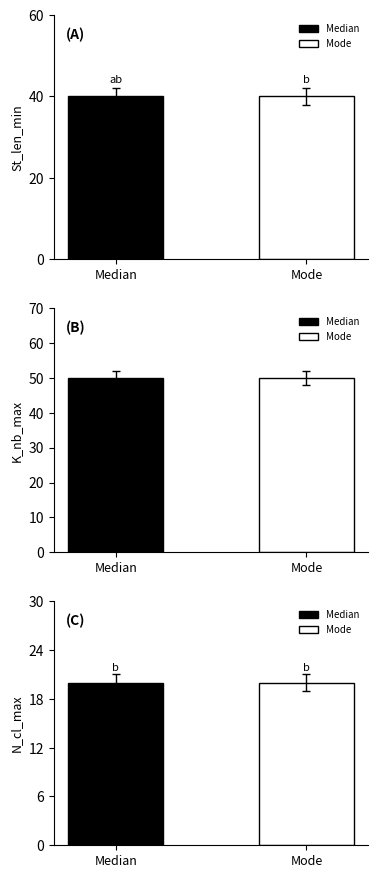

True or false: St_len_min has a value of 40 at Median.

True